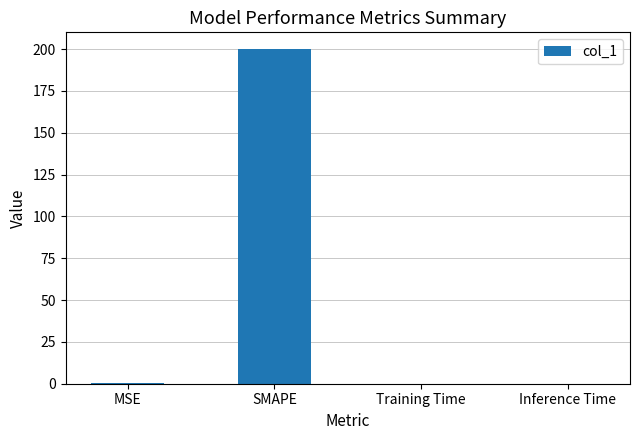

What is the greatest value displayed?

200.0